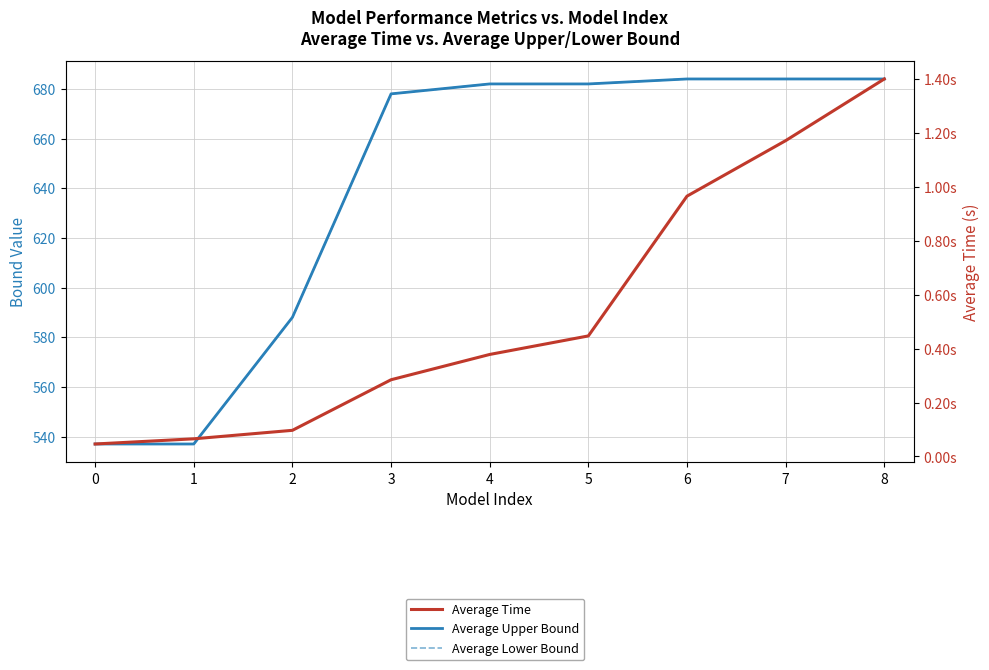

How many data points does each series have?

9